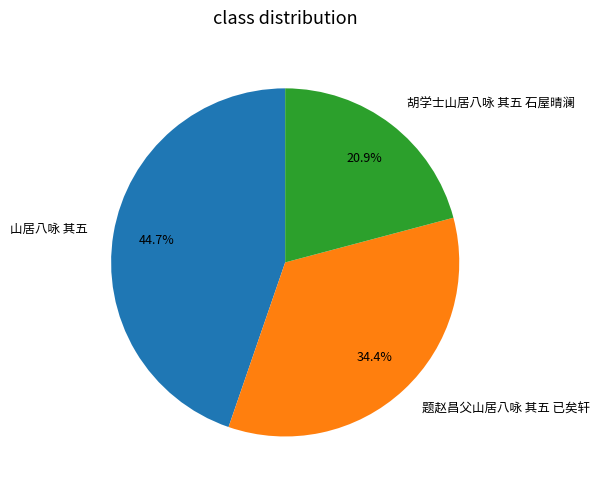

How many segments does this pie chart have?

3